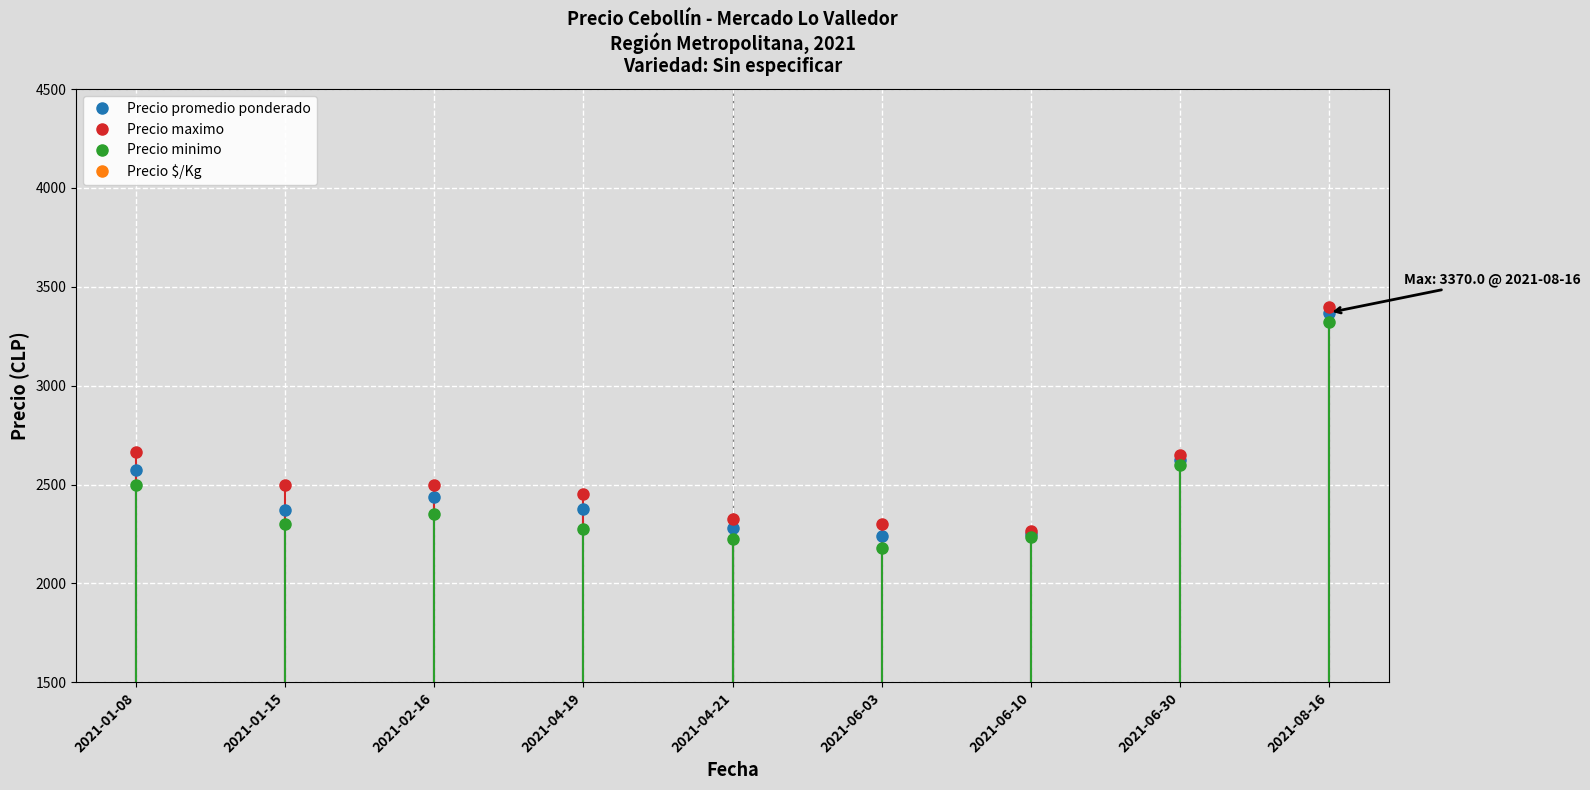

What is the sum of the Precio maximo values at 2021-06-30 and 2021-06-10?

4916.7